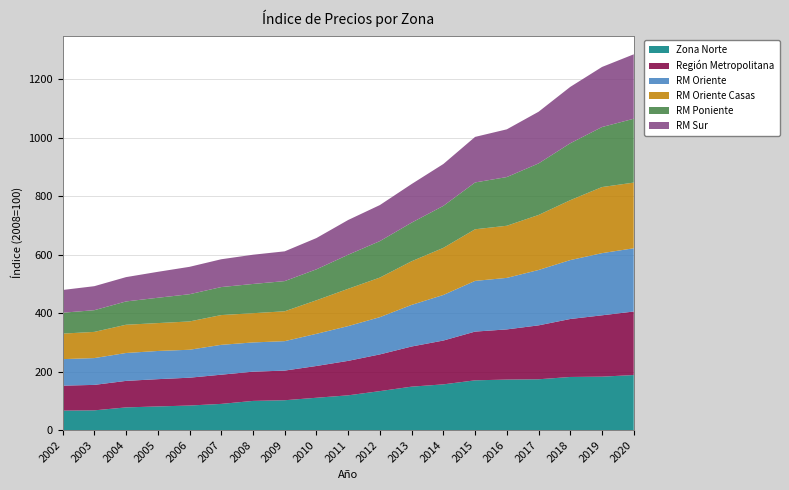

Reading right to left, what are all the values shown in this chart?

Zona Norte: 188.5	183.0	181.9	174.0	173.0	170.4	156.6	148.8	133.5	119.1	110.8	102.3	100.0	89.8	84.2	81.1	77.8	67.7	66.8
Región Metropolitana: 217.3	209.8	198.3	184.4	171.6	166.7	149.9	137.3	125.6	117.9	108.7	101.4	100.0	99.9	95.2	93.3	90.7	87.1	85.4
RM Oriente: 216.3	212.6	201.5	189.4	176.2	173.4	155.9	142.3	127.4	118.9	110.0	100.7	100.0	102.1	95.6	96.4	95.4	91.7	90.7
RM Oriente Casas: 224.6	226.1	204.9	188.2	178.3	176.6	161.1	149.3	135.4	127.6	114.7	102.2	100.0	101.8	96.8	95.4	96.6	89.6	87.3
RM Poniente: 218.4	205.3	194.7	176.3	166.6	160.1	143.6	132.1	124.7	116.5	105.9	103.2	100.0	95.8	93.1	86.6	79.7	74.2	71.4
RM Sur: 220.4	205.4	192.8	176.7	163.2	155.8	143.2	132.0	123.3	118.8	106.9	101.8	100.0	95.1	93.7	88.7	83.2	82.1	77.8